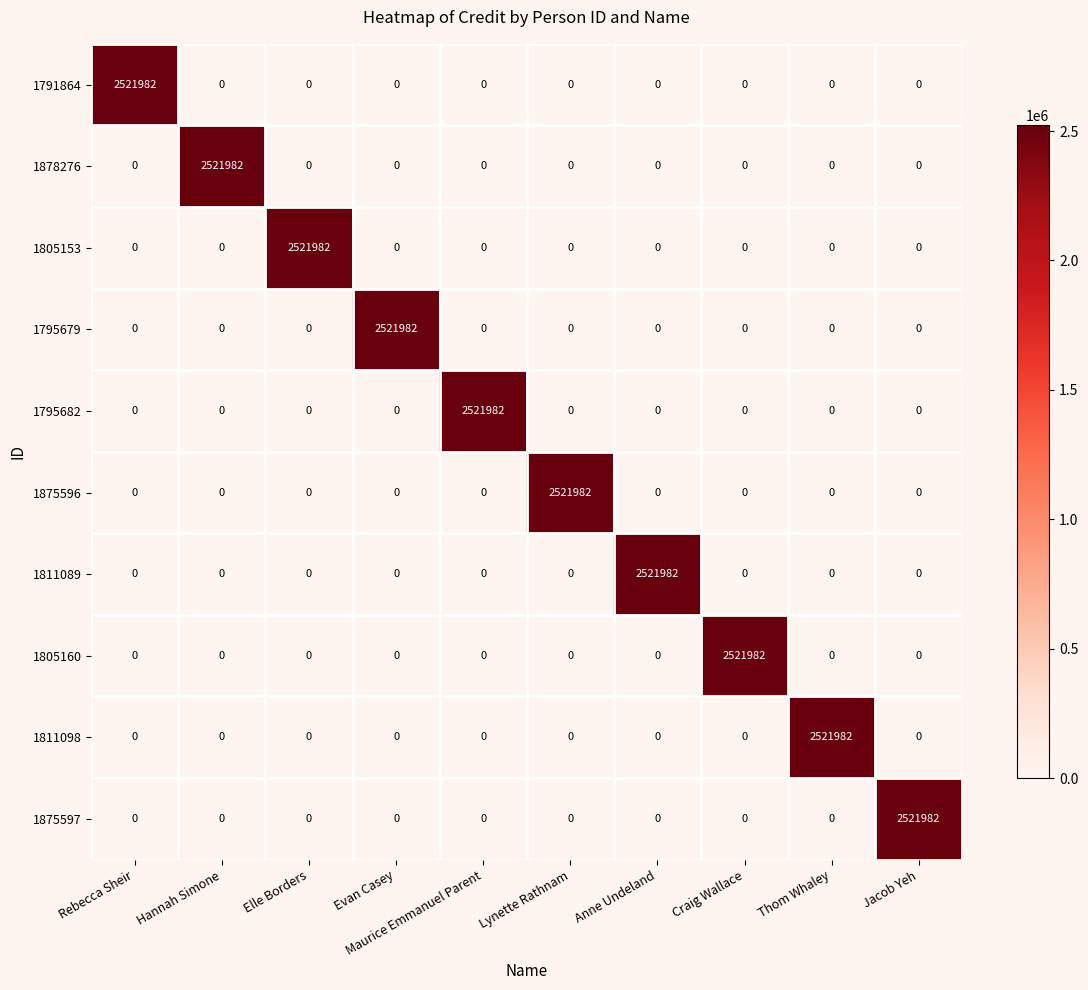

What is the maximum value for 1805160?

2521982